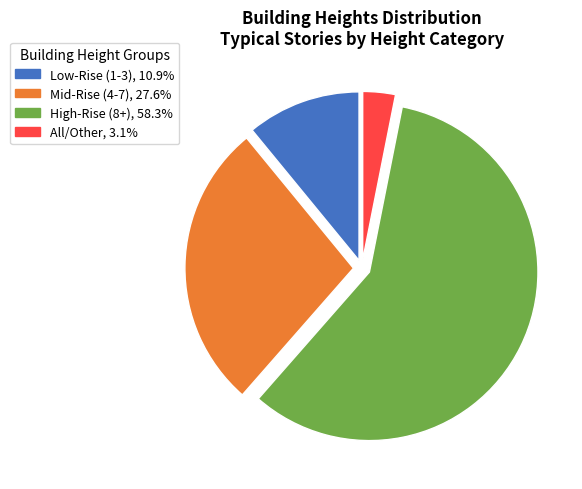

Approximately how many times larger is the value at Low-Rise (1-3), 10.9% compared to All/Other, 3.1%?

3.5